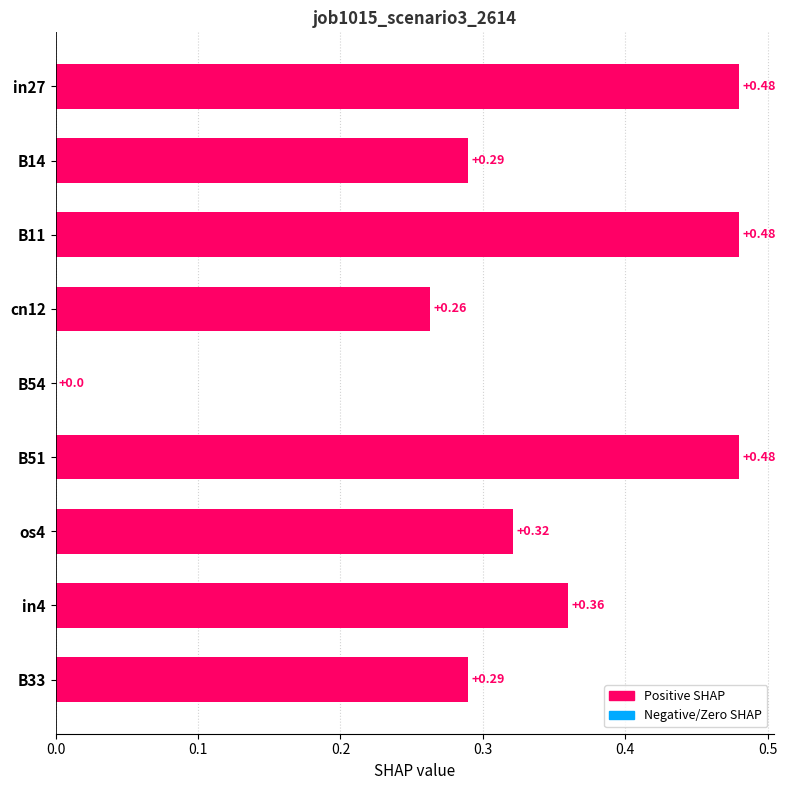

What is the change in value from B14 to B54?

-0.3